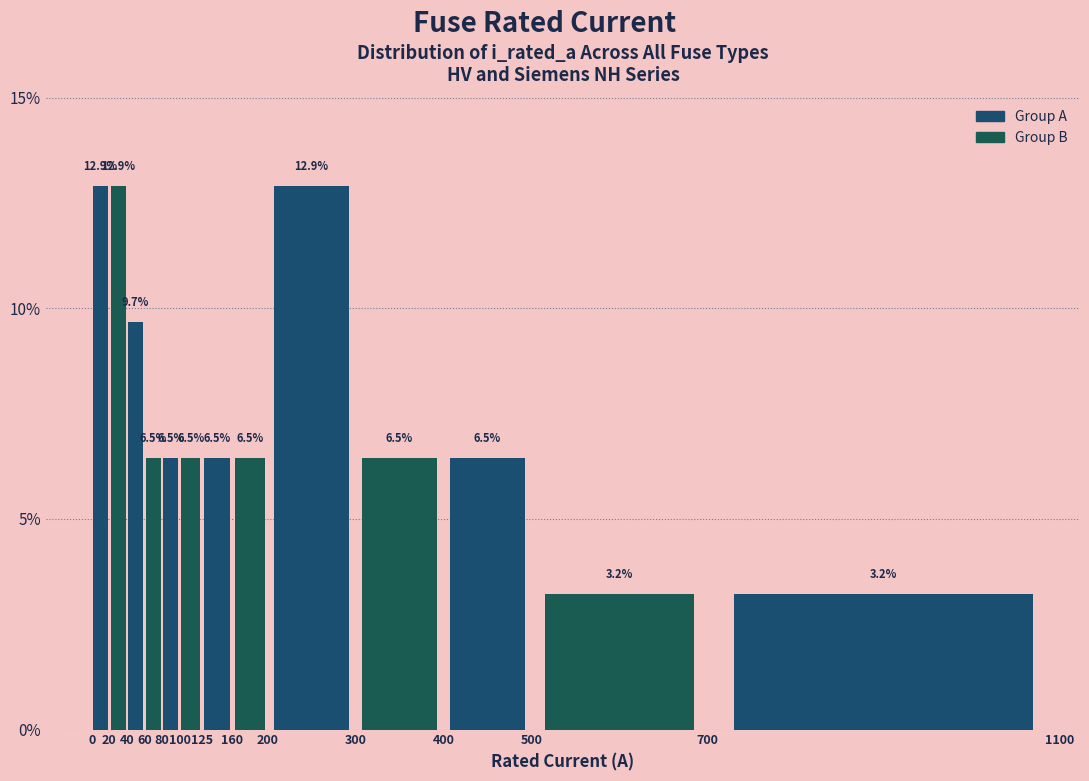

What is the height of the bar covering 700 to 1100 on the x-axis?

3.2